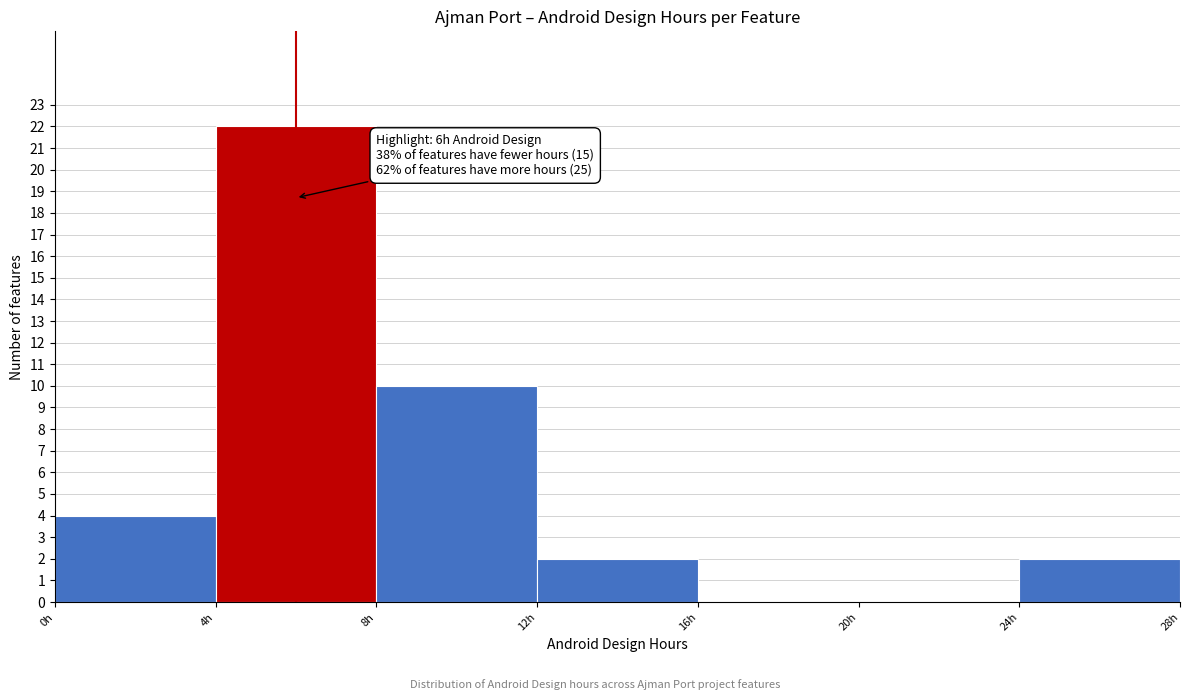

Which range on the x-axis has the tallest bar?

4 to 8